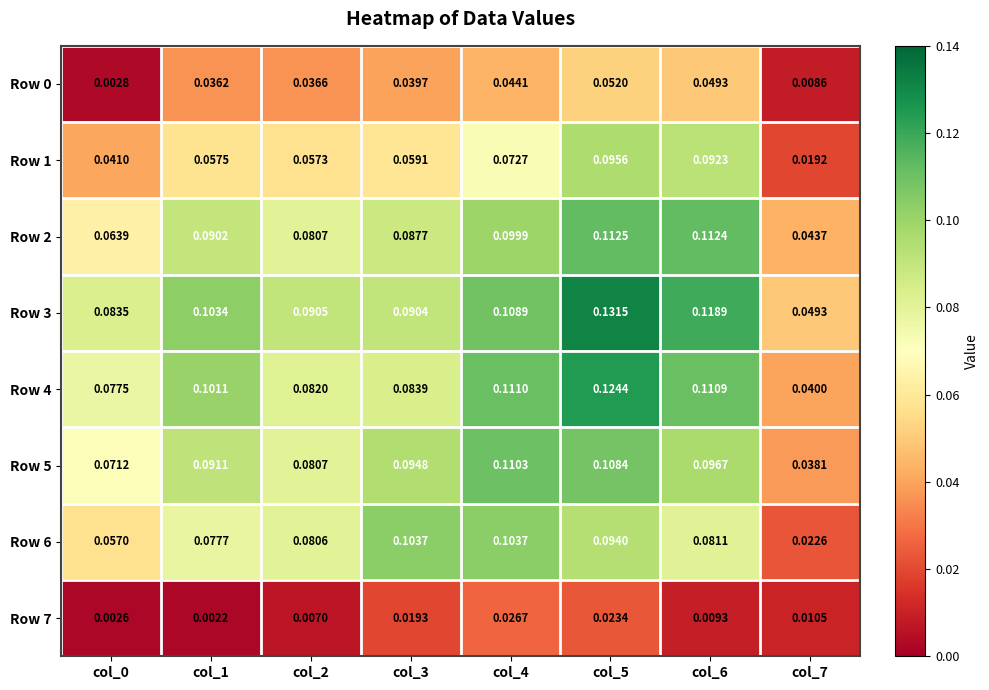

At which category is the sum across all series the highest?

col_5